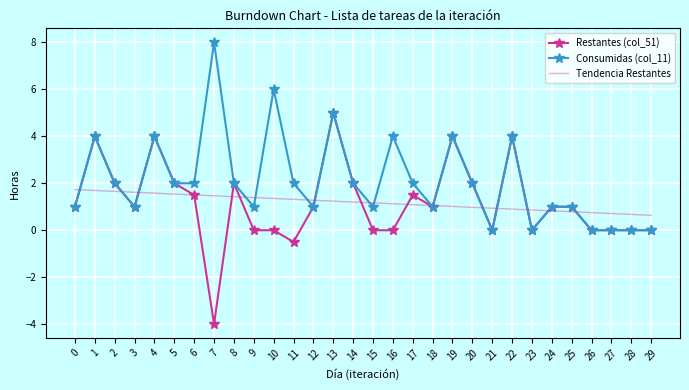

Which category has the lowest value across all series?

7